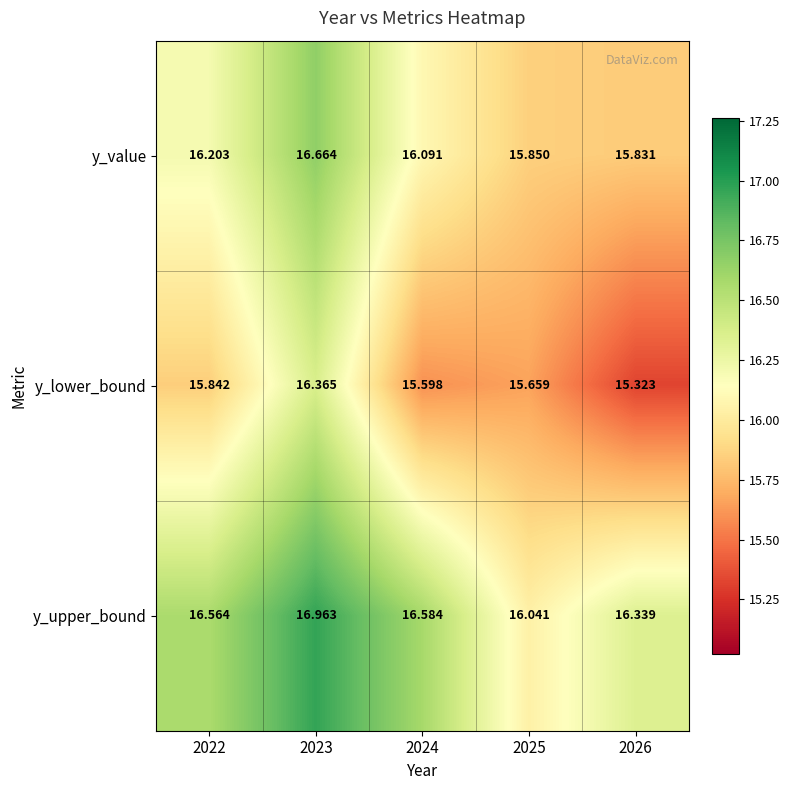

Which series has the largest total across all categories?

y_upper_bound